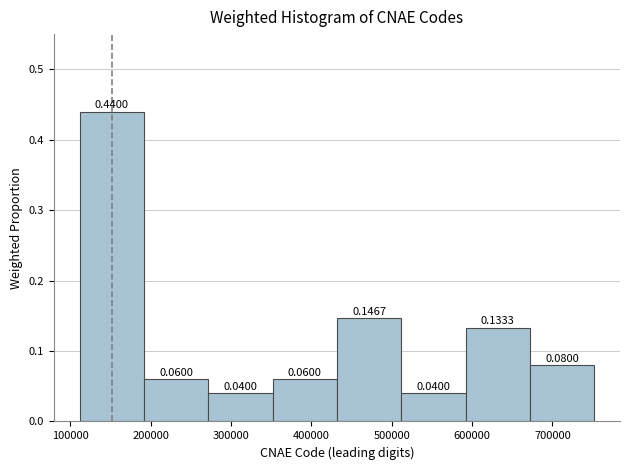

Which range on the x-axis has the tallest bar?

110000 to 190000